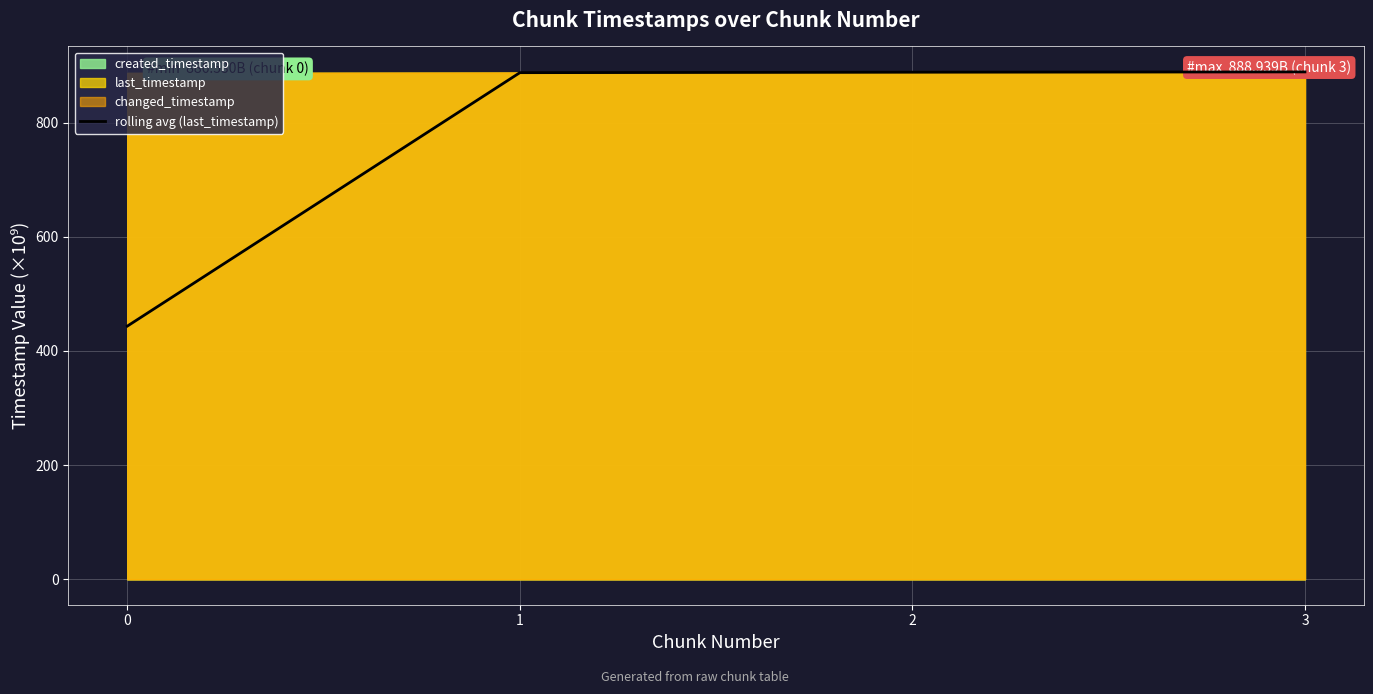

What is the difference between the maximum and minimum values?

445.2